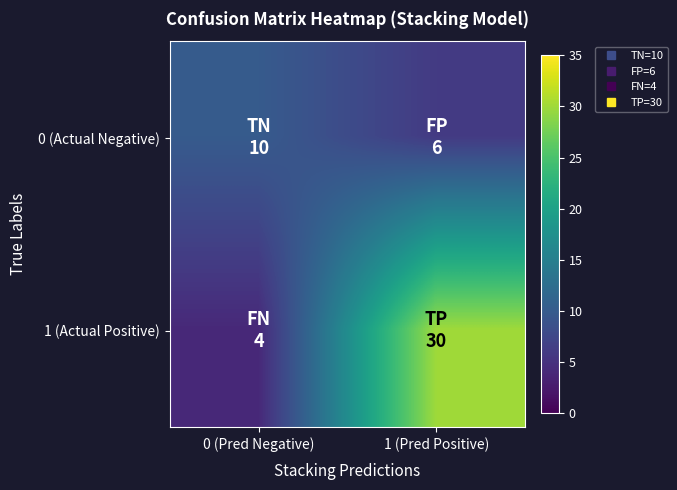

At how many categories does at least one series exceed 15?

1